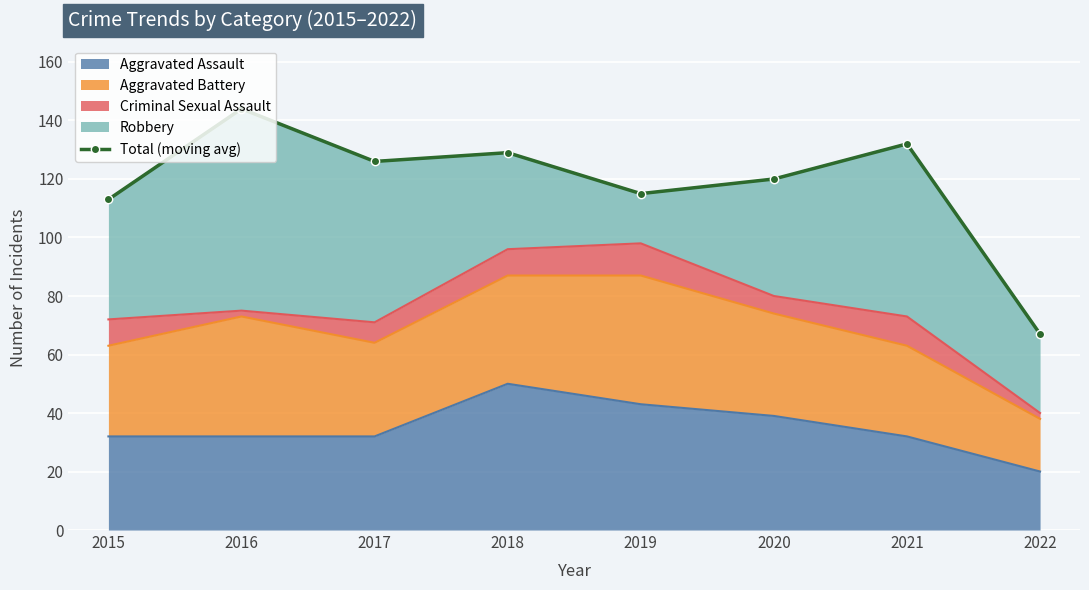

How many values are below 126?

4